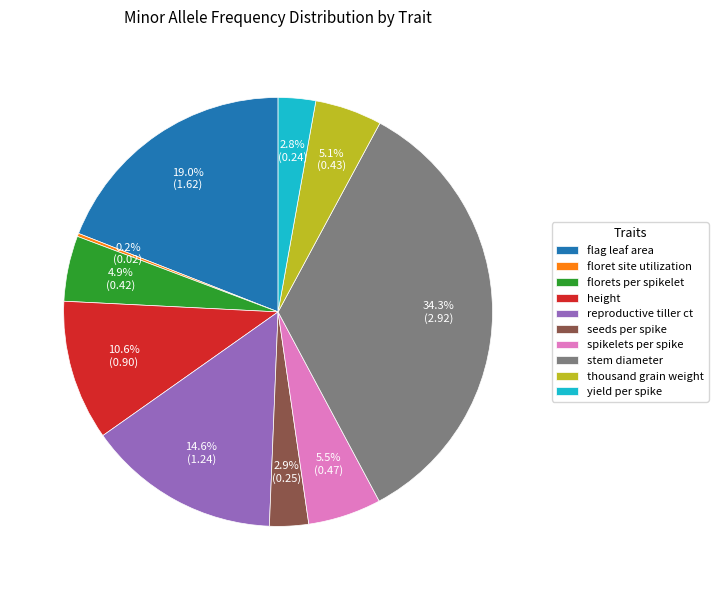

Do thousand grain weight and height together represent more than half of the pie?

No